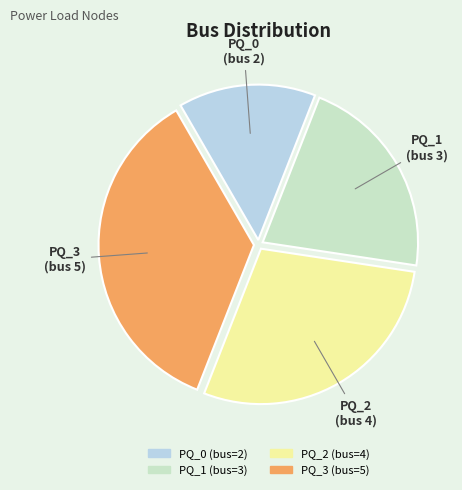

Does PQ_0 represent more than half of the total?

No